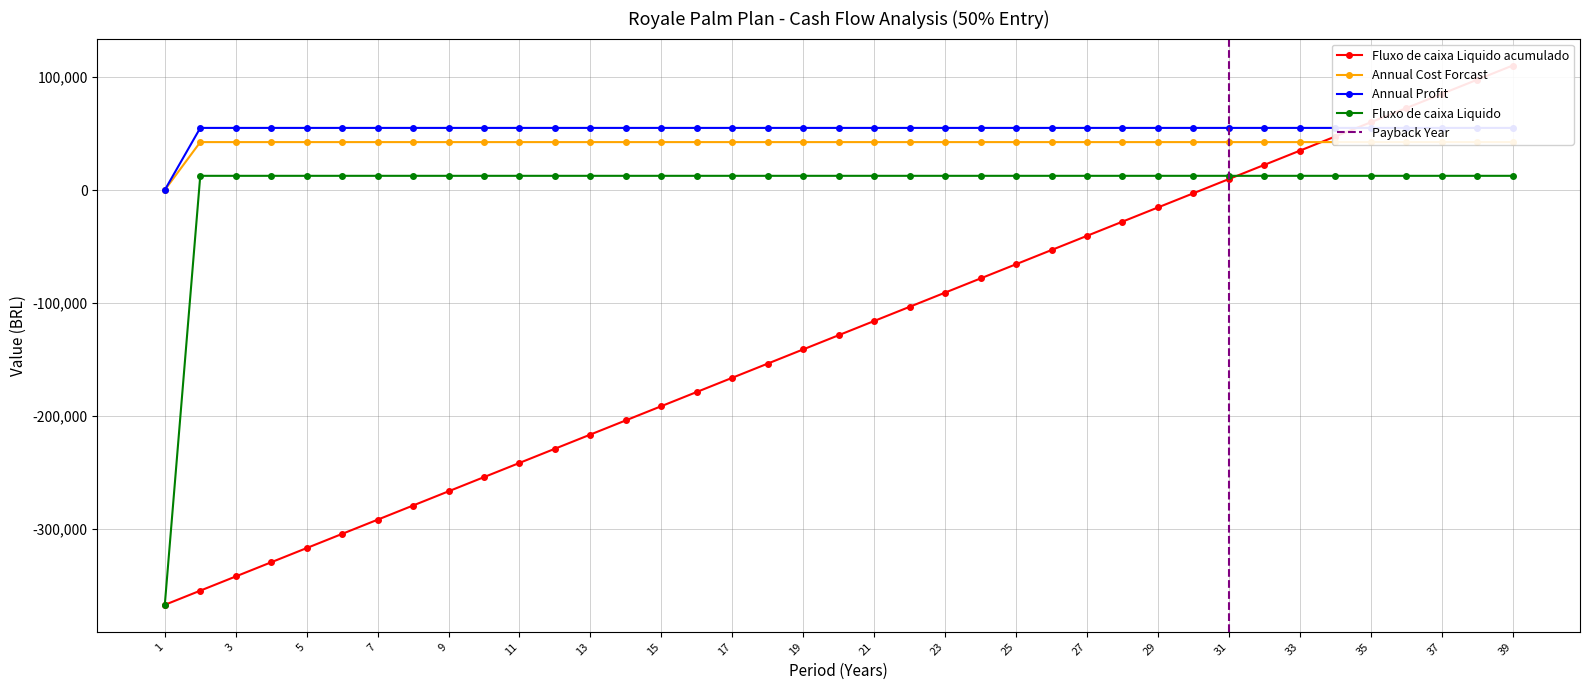

How many lines are shown in the chart?

4